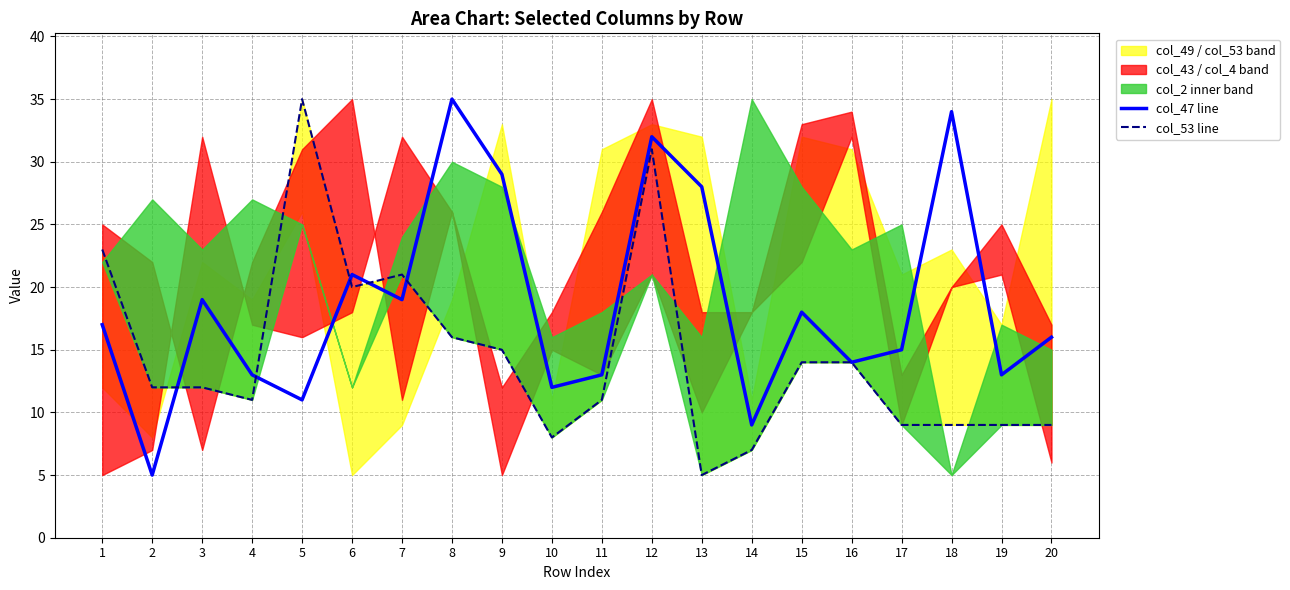

Which series changed the most between 13 and 20?

col_47 line